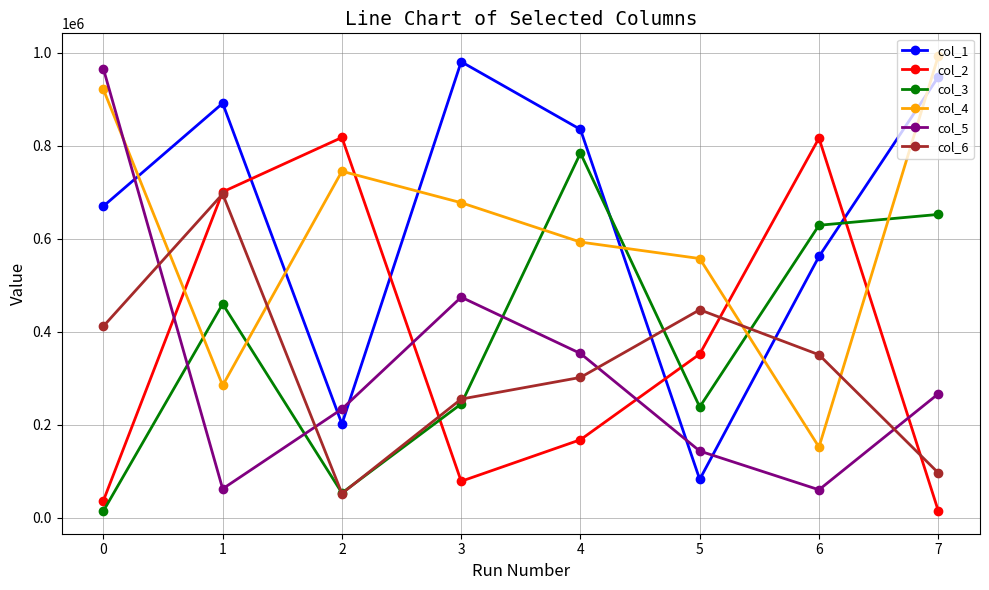

What is the difference between the highest and lowest values at 5?

475015